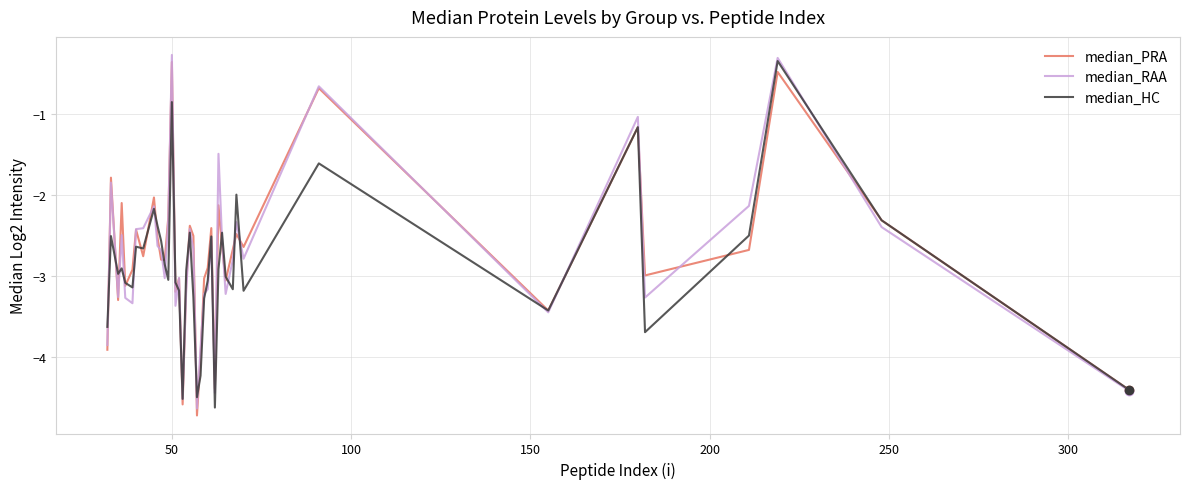

What is the maximum value shown in the chart?

-0.3